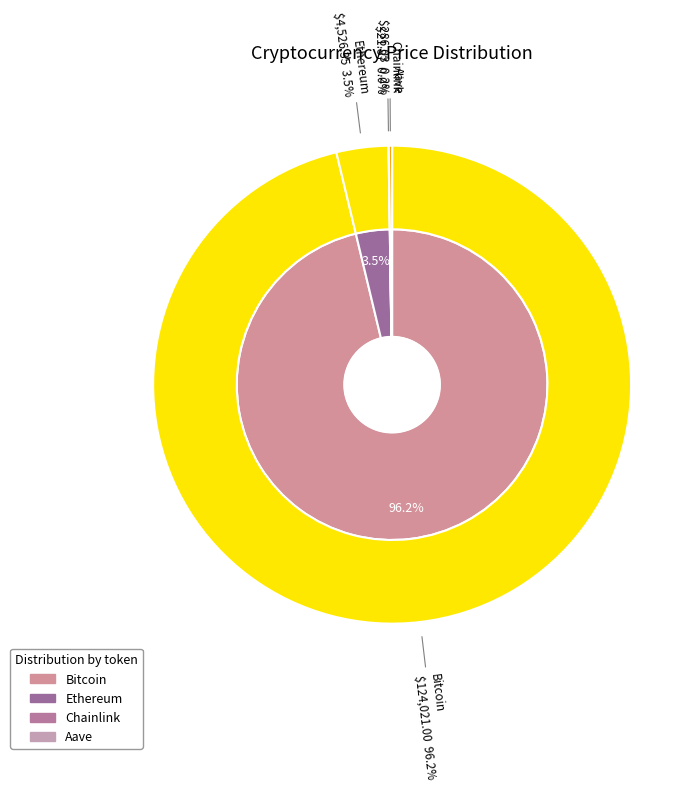

What is the ratio of the value at Chainlink to the value at Aave?

0.1